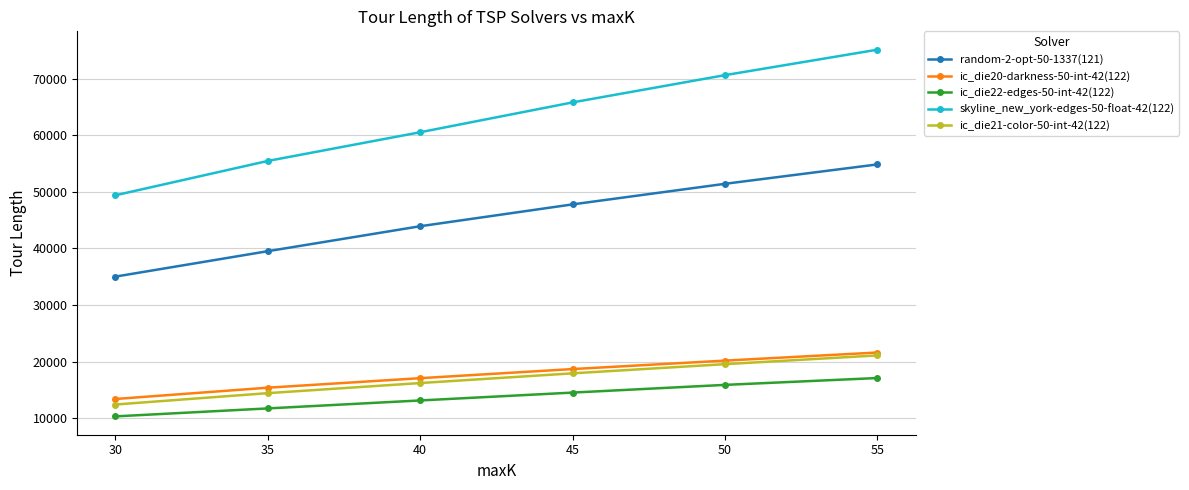

What is the average value of the ic_die20-darkness-50-int-42(122) series?

17705.6